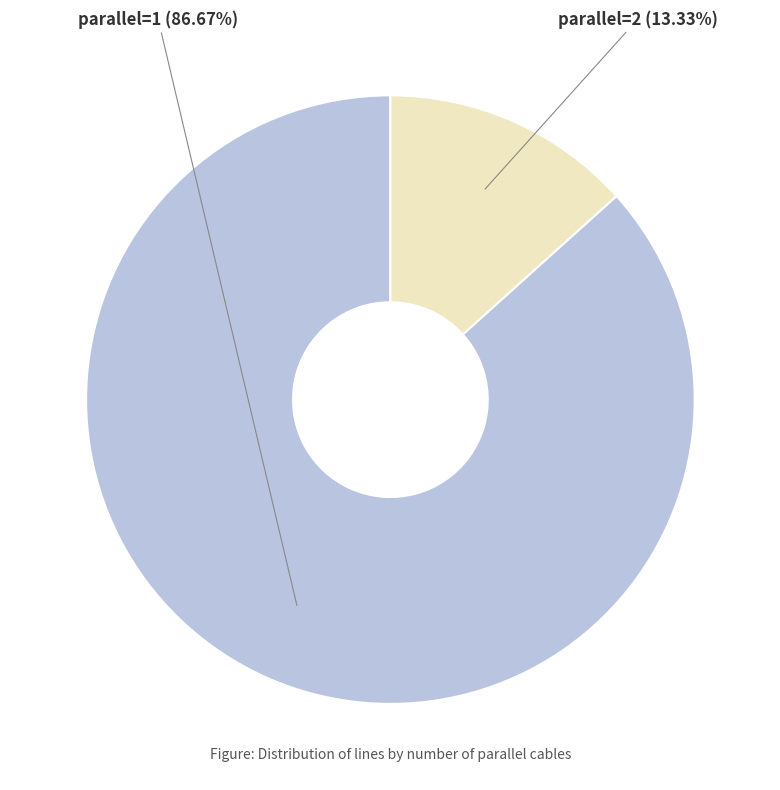

To the nearest percent, what is the average slice percentage?

50%